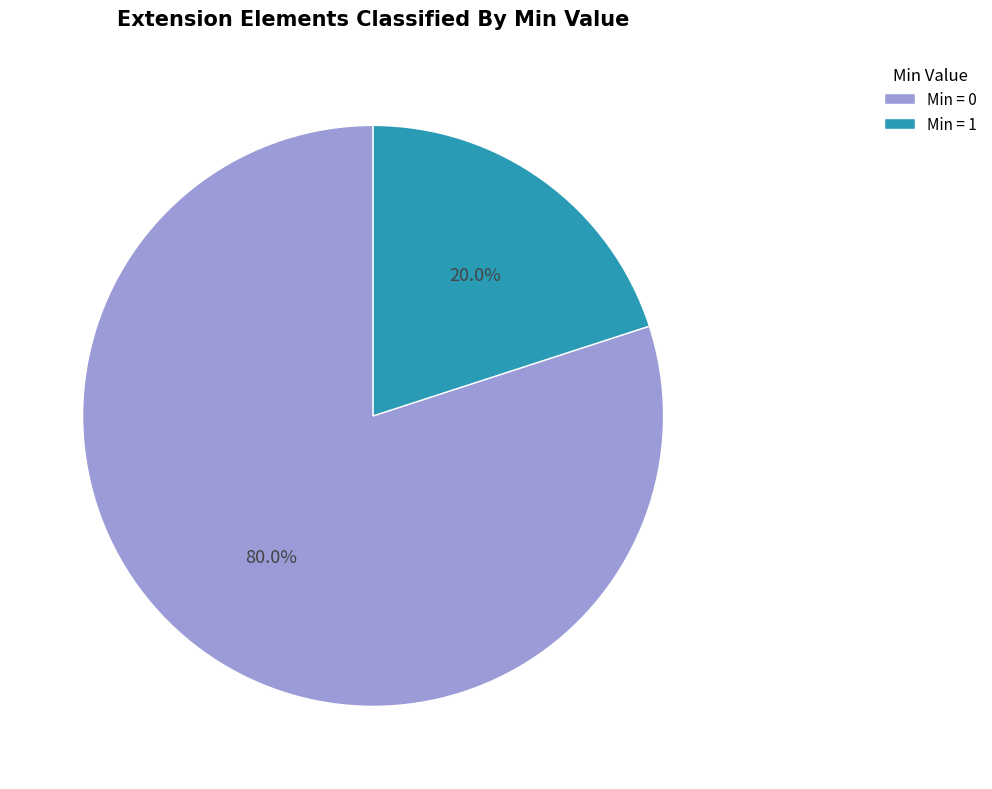

Does any single category account for the majority?

Yes